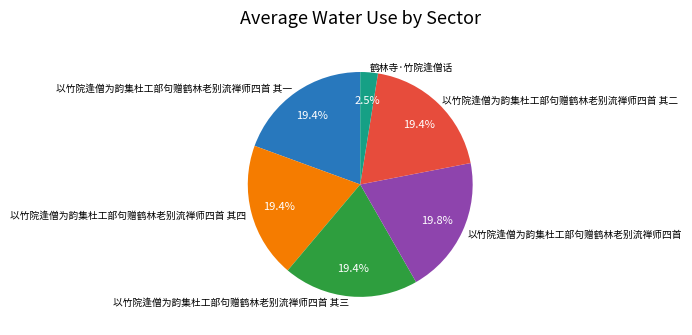

To the nearest percent, what is the difference between the largest and smallest slice percentages?

17%